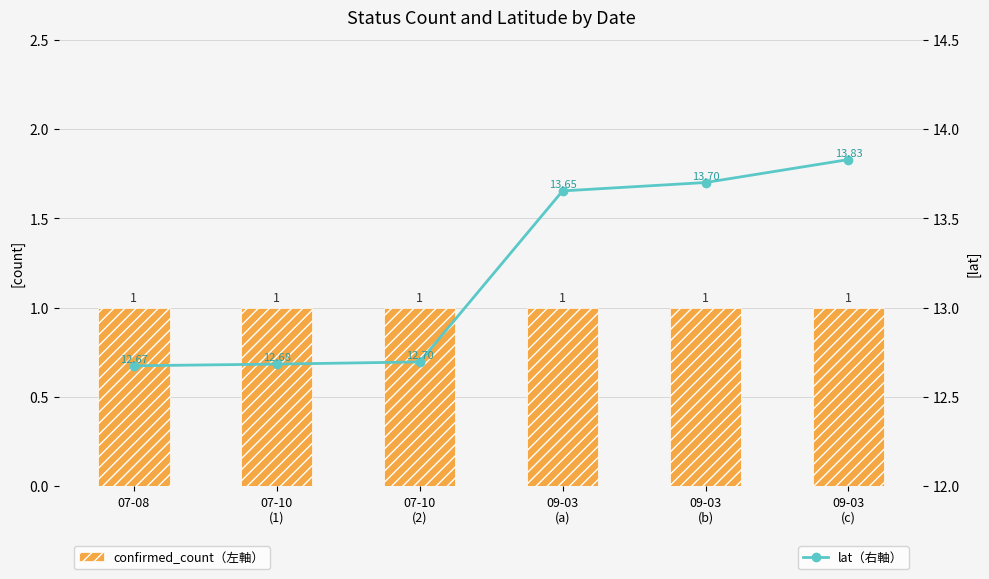

Does the chart contain any negative values?

No